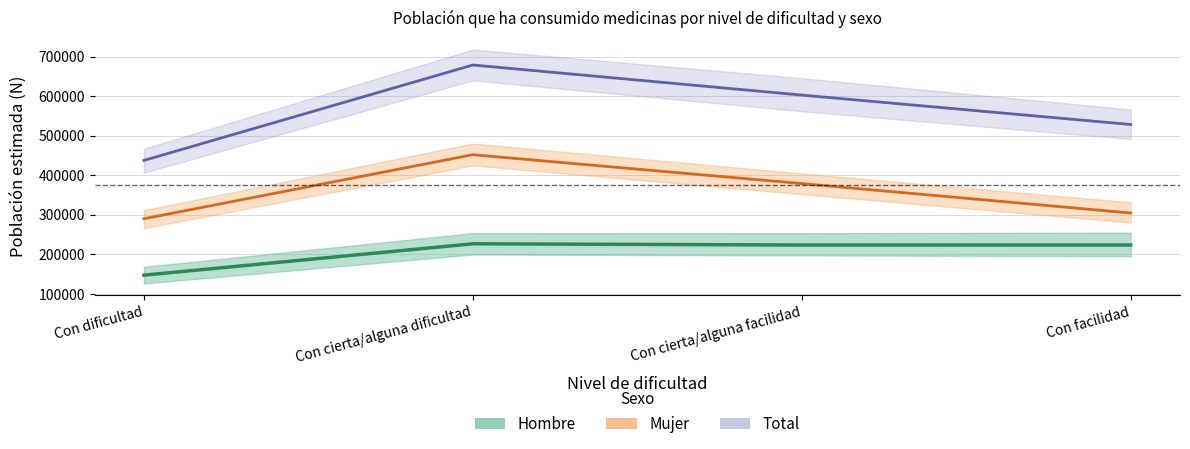

At which label does Hombre reach its peak?

Con cierta/alguna dificultad